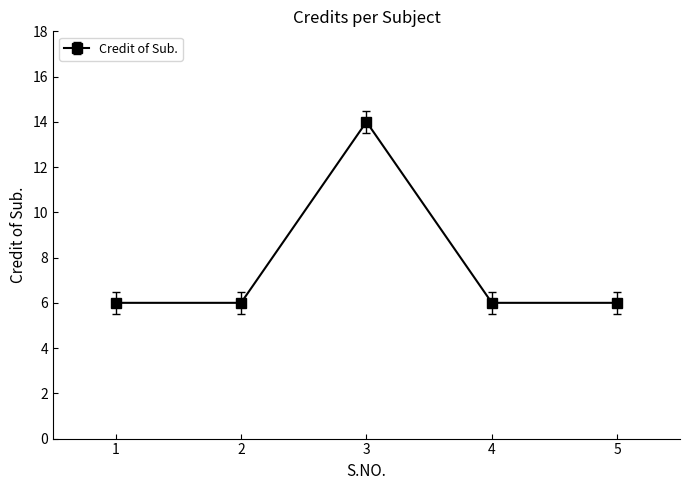

At which category does the chart reach its peak across all series?

3